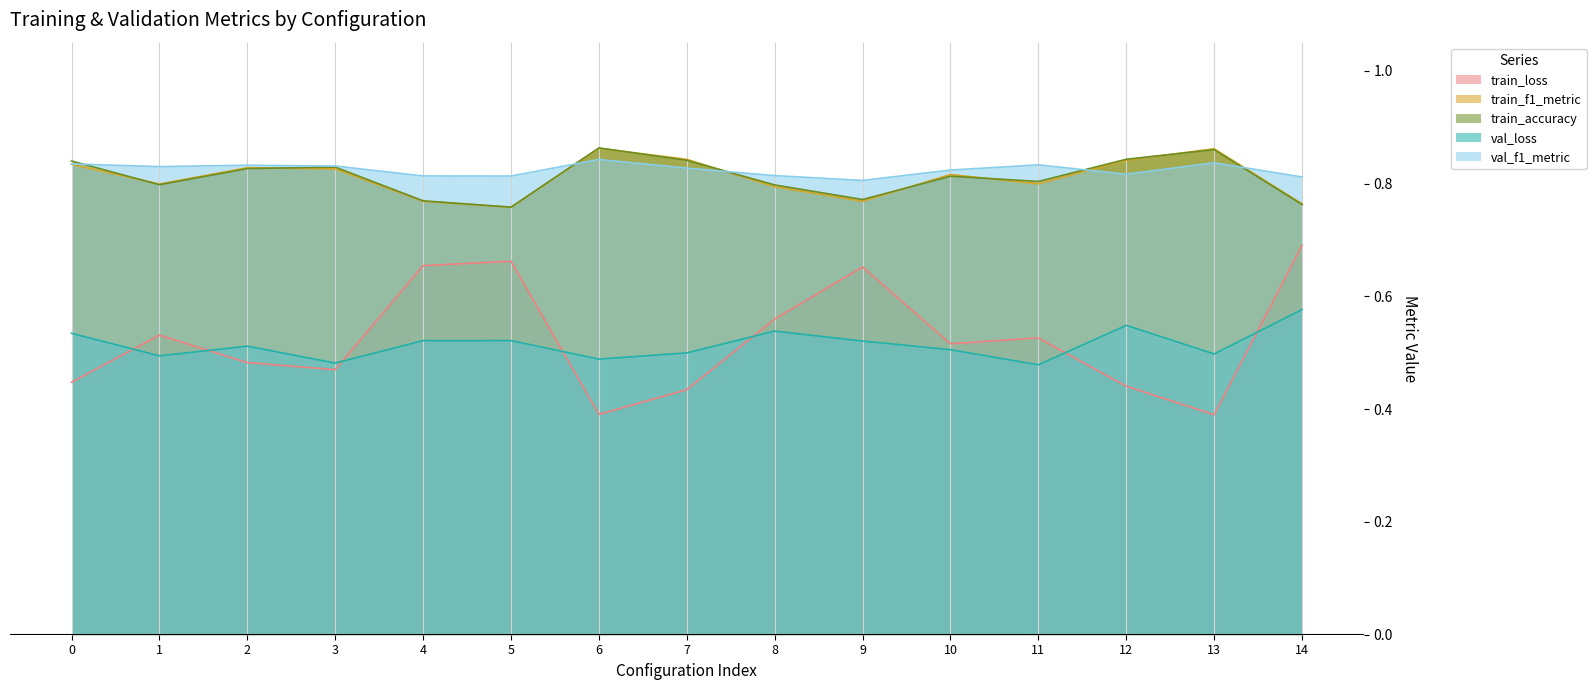

The train_accuracy series shows 0.5 at 2. True or false?

False